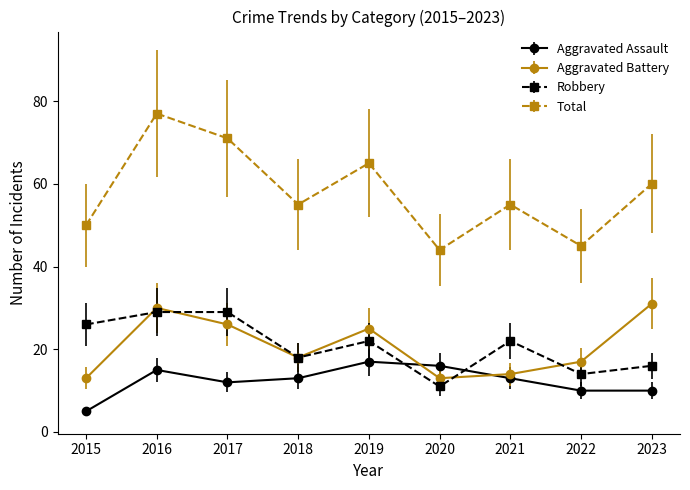

What is the total value across all series at 2018?

104